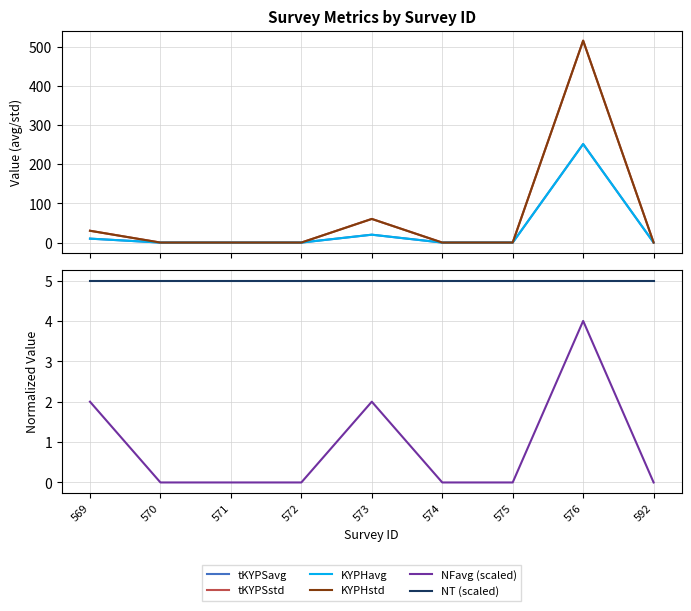

Which series has the widest spread of values?

tKYPSstd